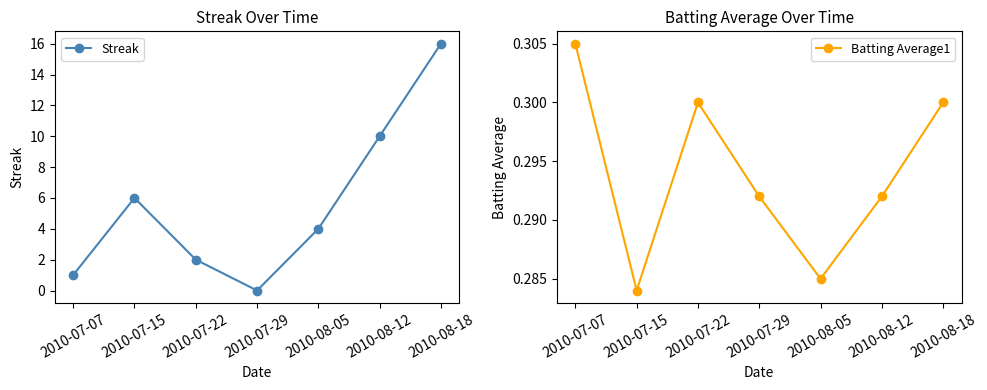

The value of Streak at 2010-07-22 is 1.0. True or false?

False